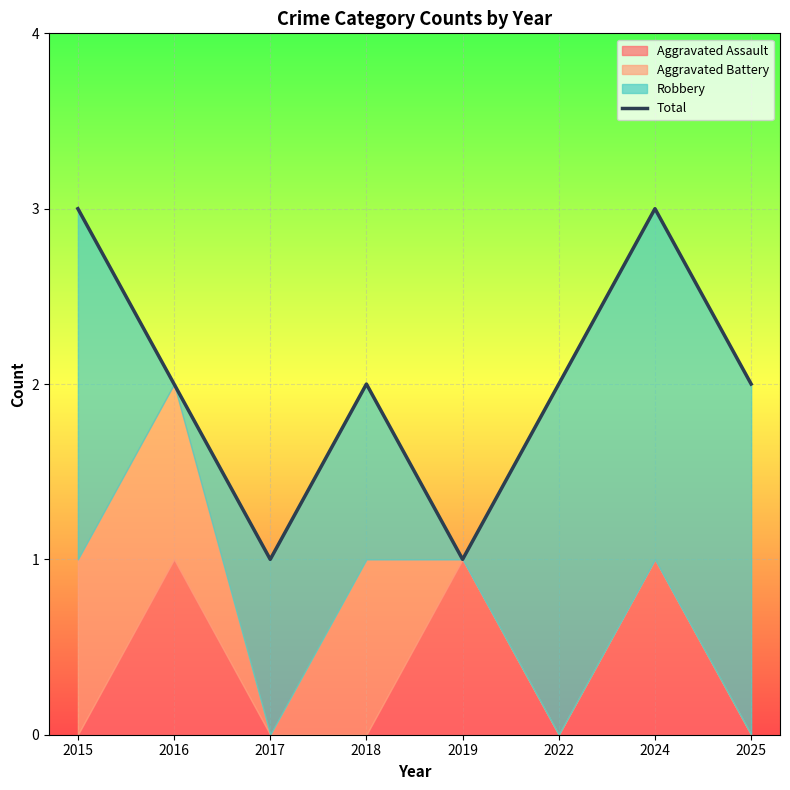

Approximately how many times larger is the value at 2018 compared to 2022?

1.0